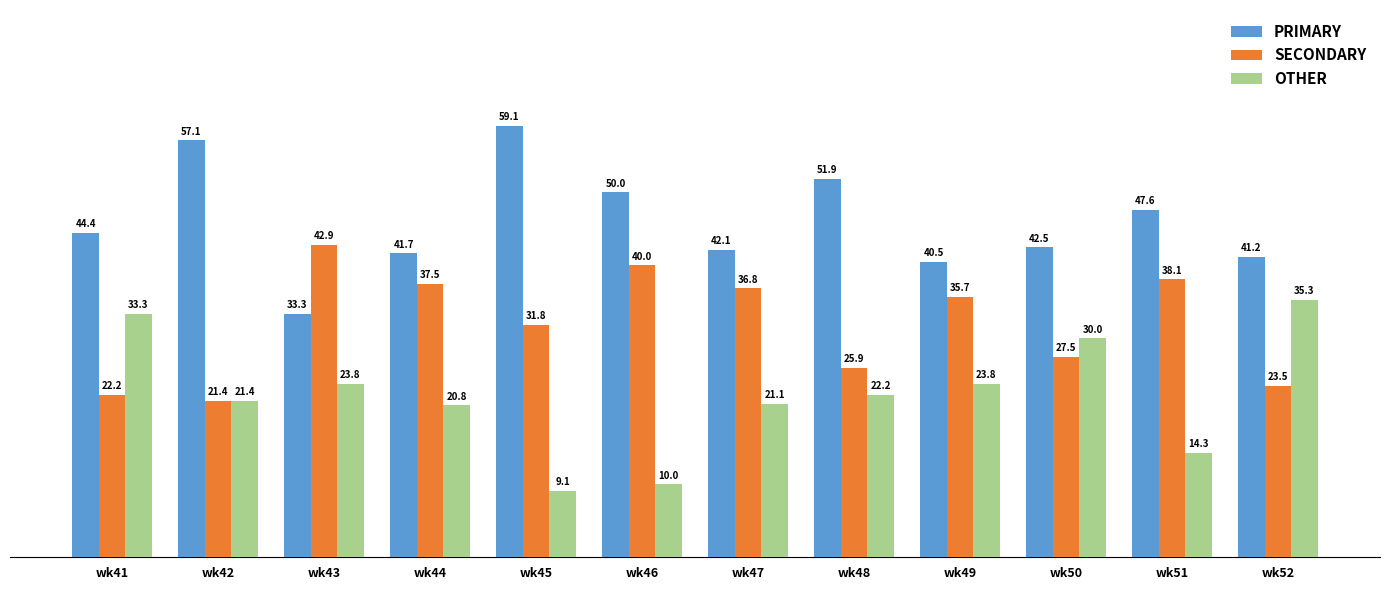

What is the difference between the second highest and second lowest values in the SECONDARY series?

17.8